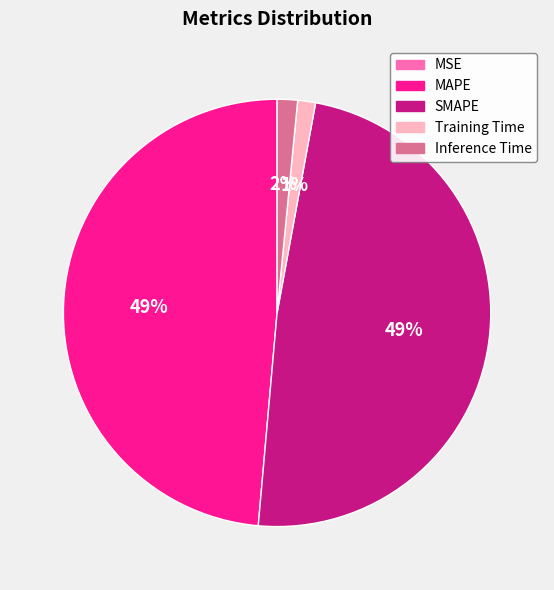

Does any single category account for the majority?

No